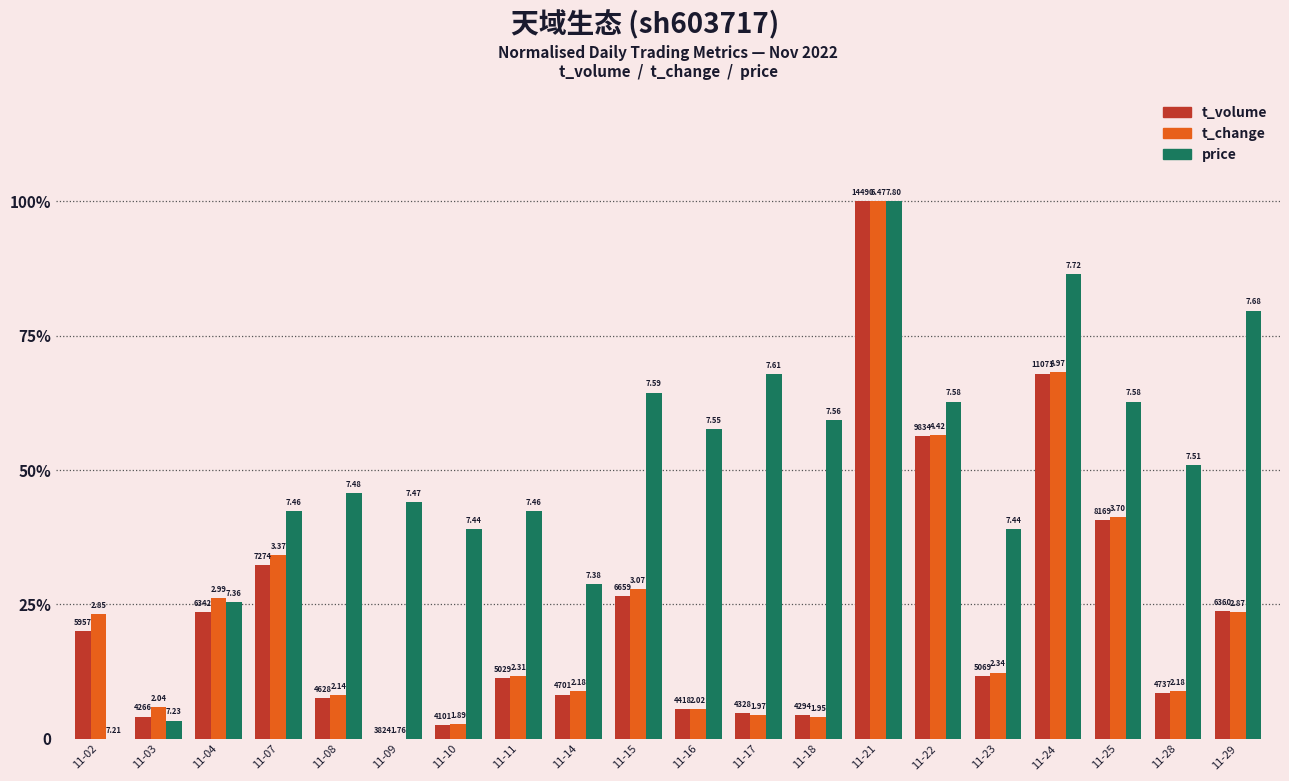

What are all the series names shown in the legend?

t_volume, t_change, price